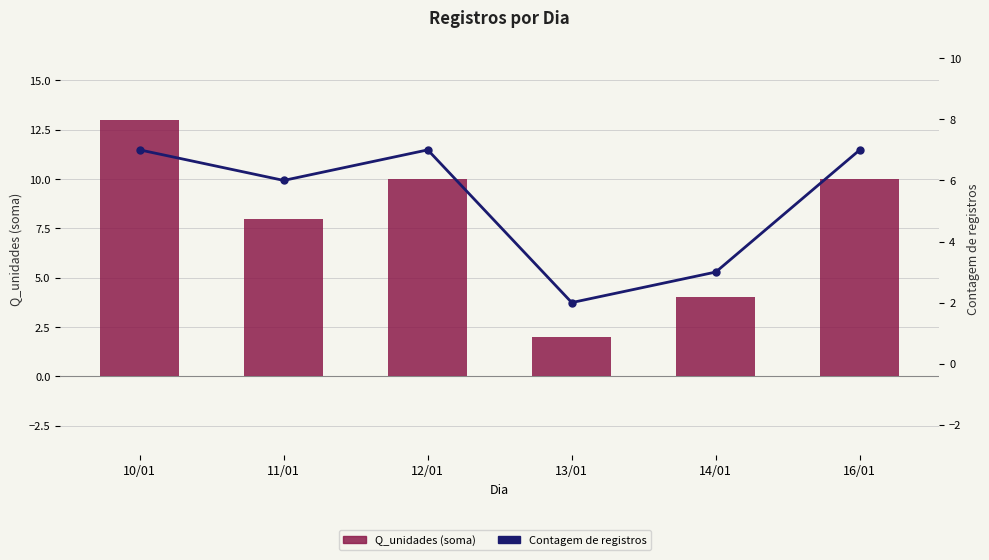

Are the bars grouped side by side (vs. stacked)?

Yes